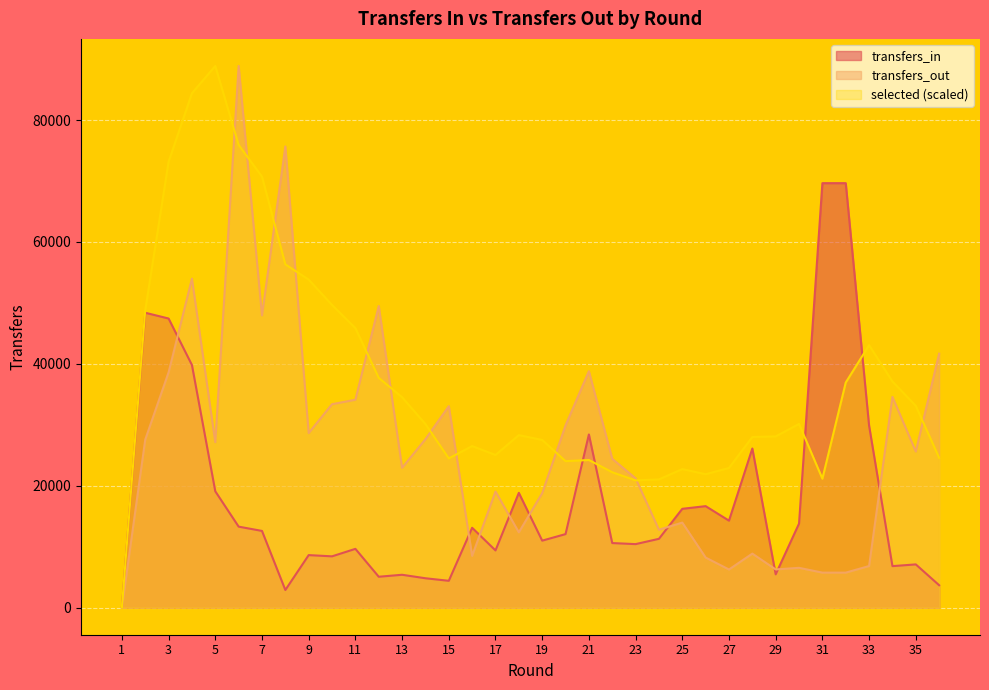

What is the average value of the selected series?

37324.9